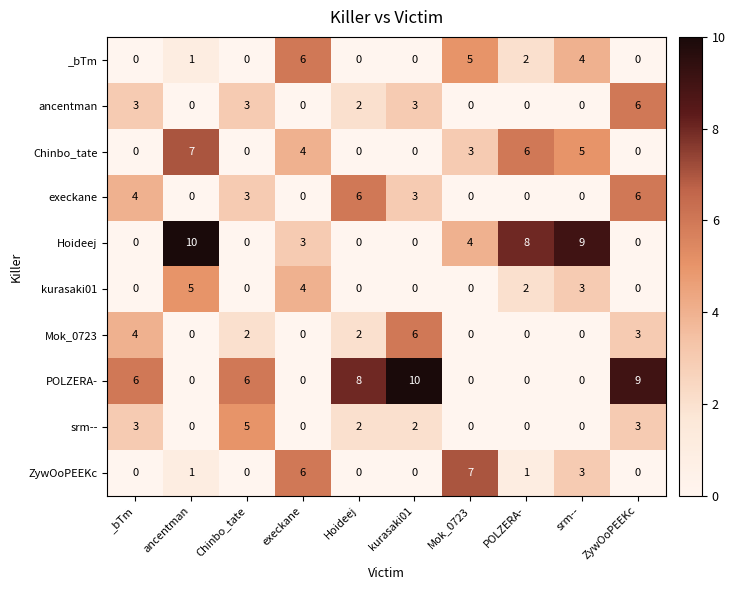

The value of execkane at srm-- is 0. True or false?

True